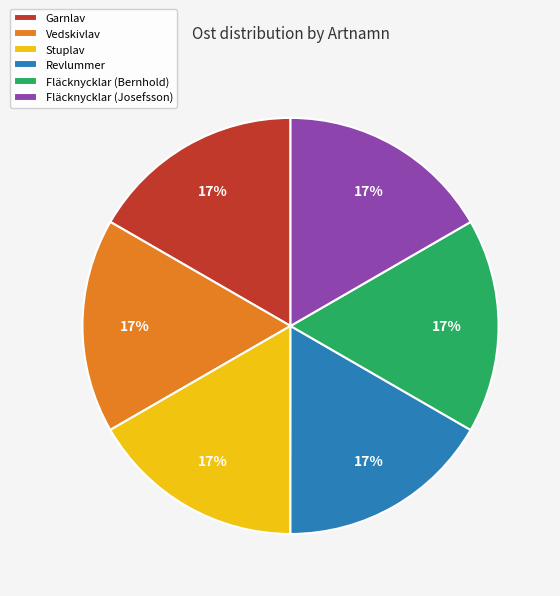

Does Revlummer represent more than half of the total?

No